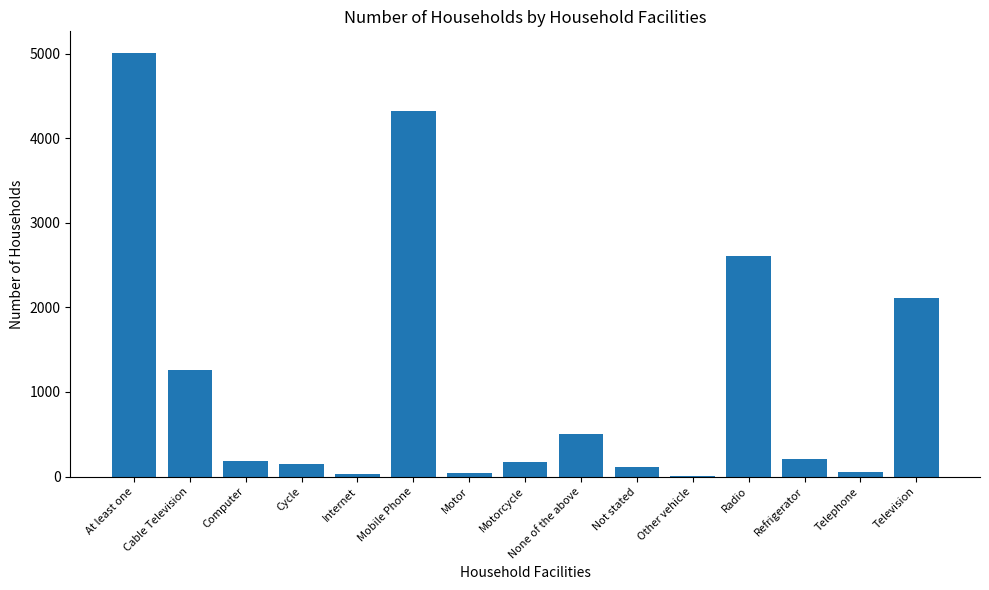

Between Telephone and Television, which is larger?

Television